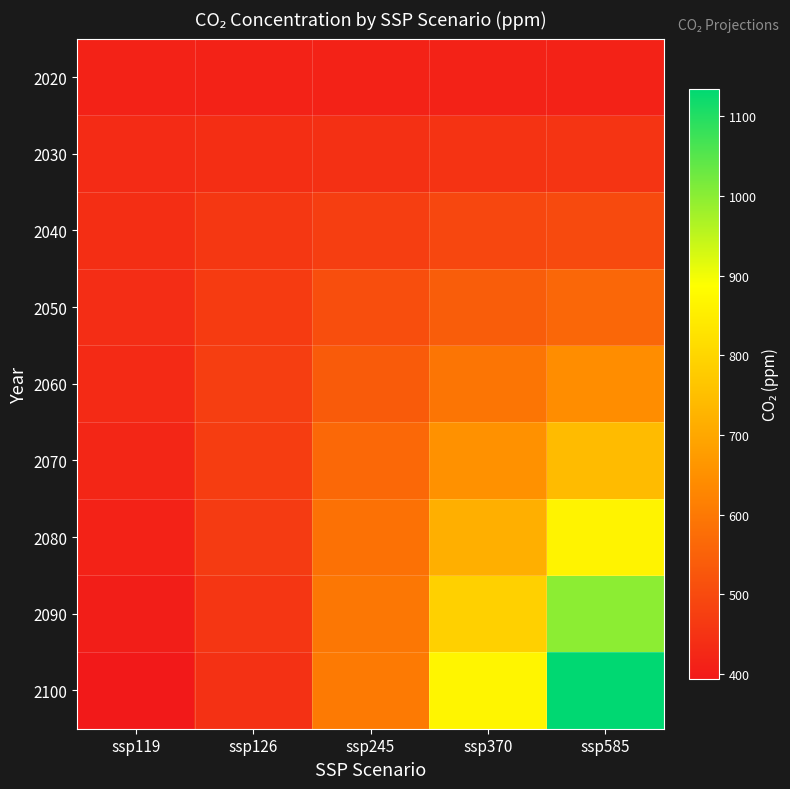

Which series has the largest range (max minus min)?

2100